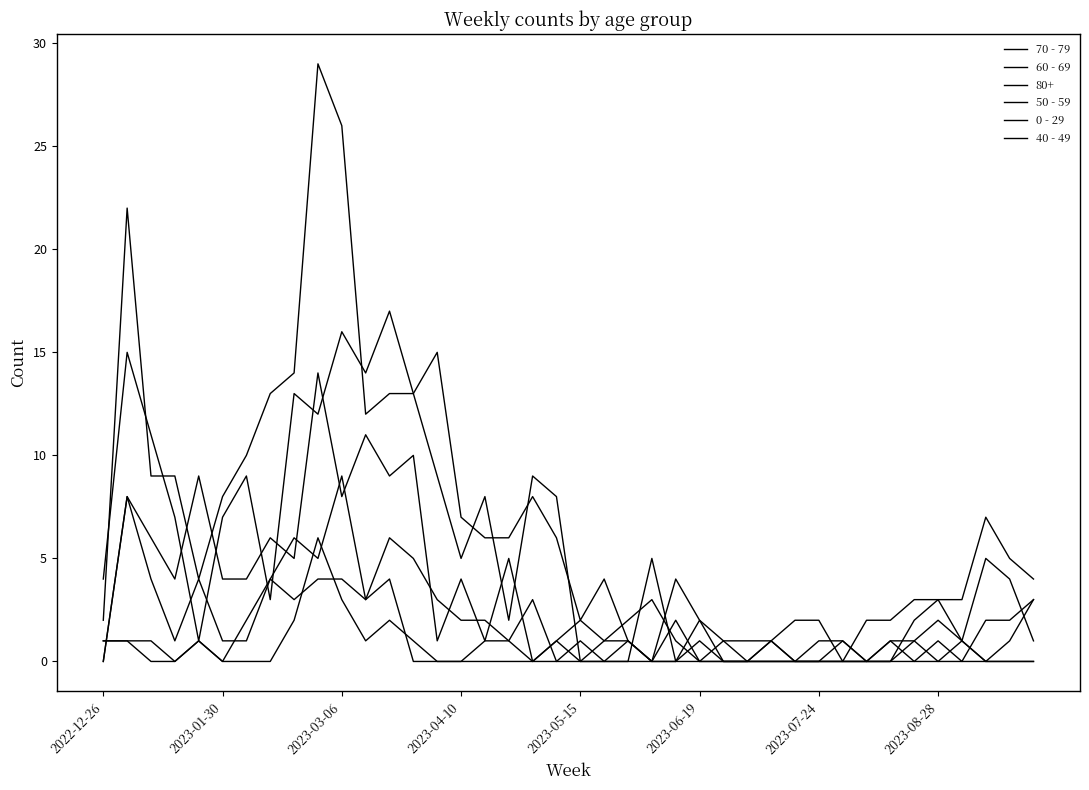

Is this an area chart (filled region under the line)?

No